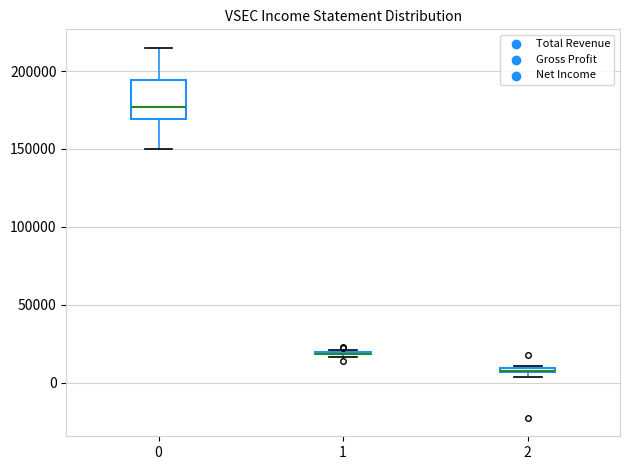

Which box is the tallest, from its lower edge to its upper edge?

0